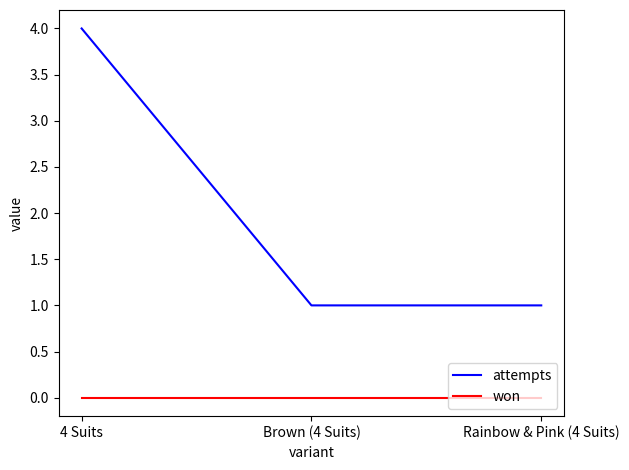

At which category is the sum across all series the highest?

4 Suits